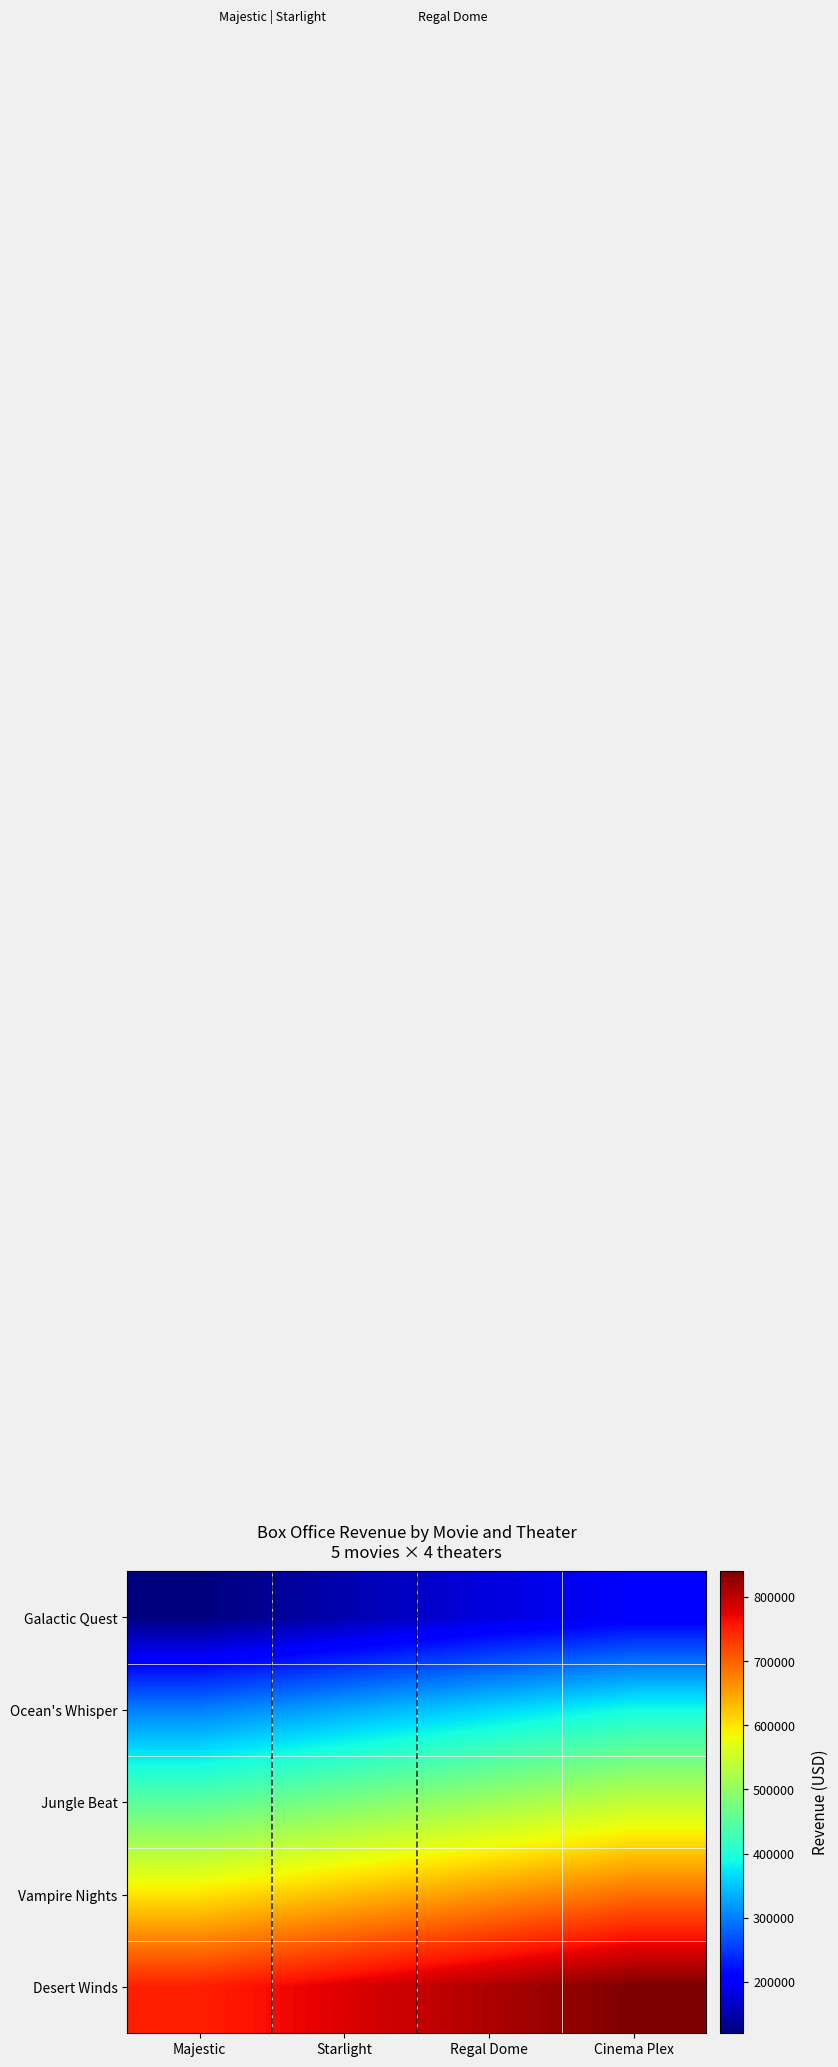

List the series in order of their peak value, lowest first.

Galactic Quest, Ocean's Whisper, Jungle Beat, Vampire Nights, Desert Winds